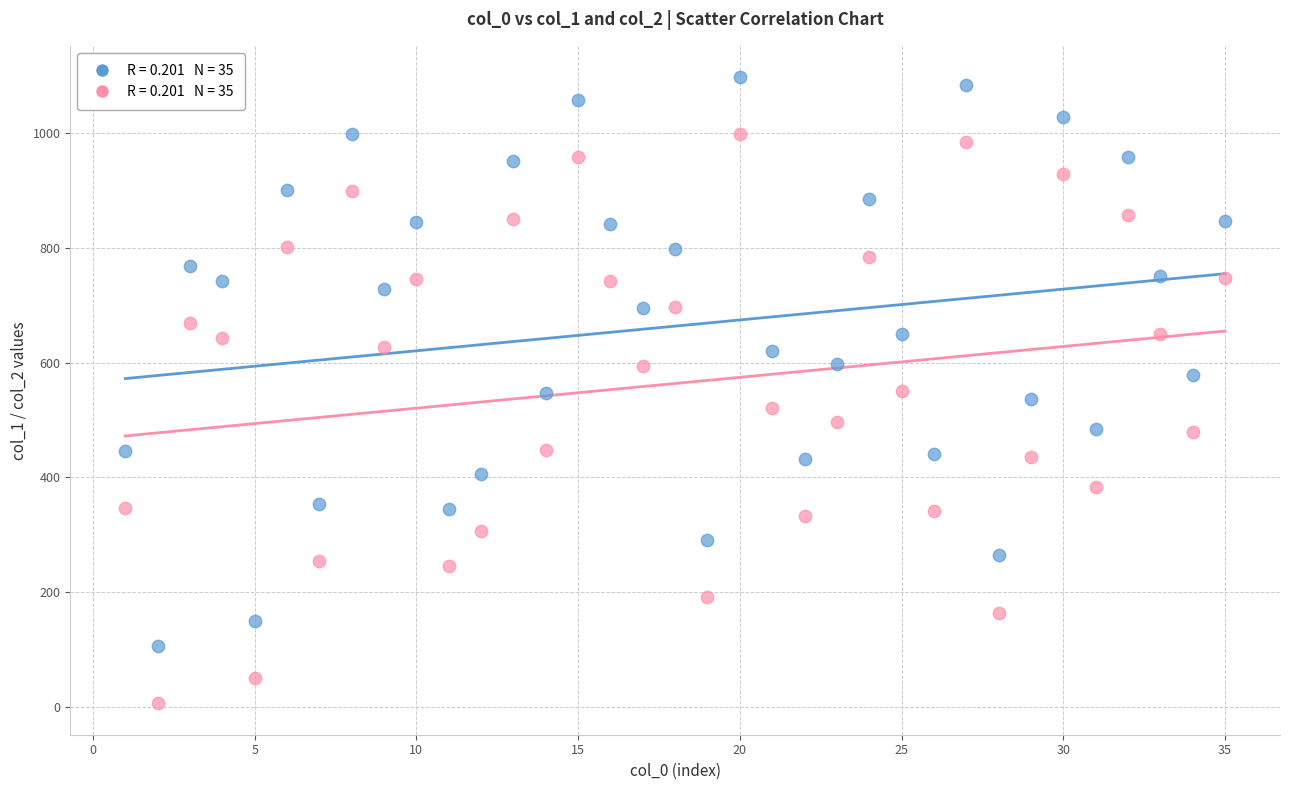

Across all data points, what is the range of Y values (max minus min)?

1092